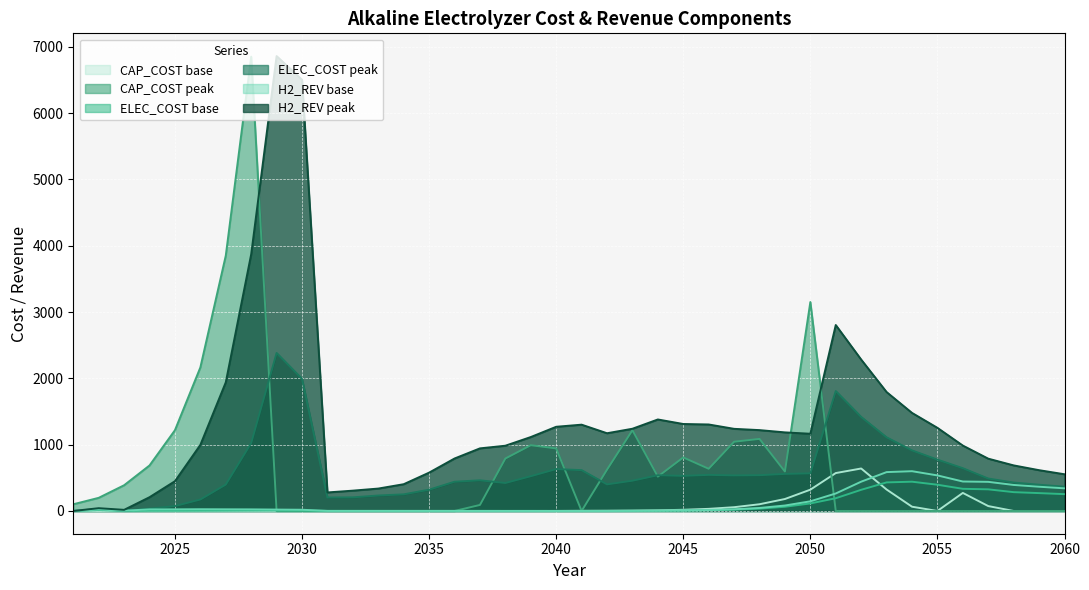

Which series has the widest spread of values?

H2_REV_Alkaline_peak